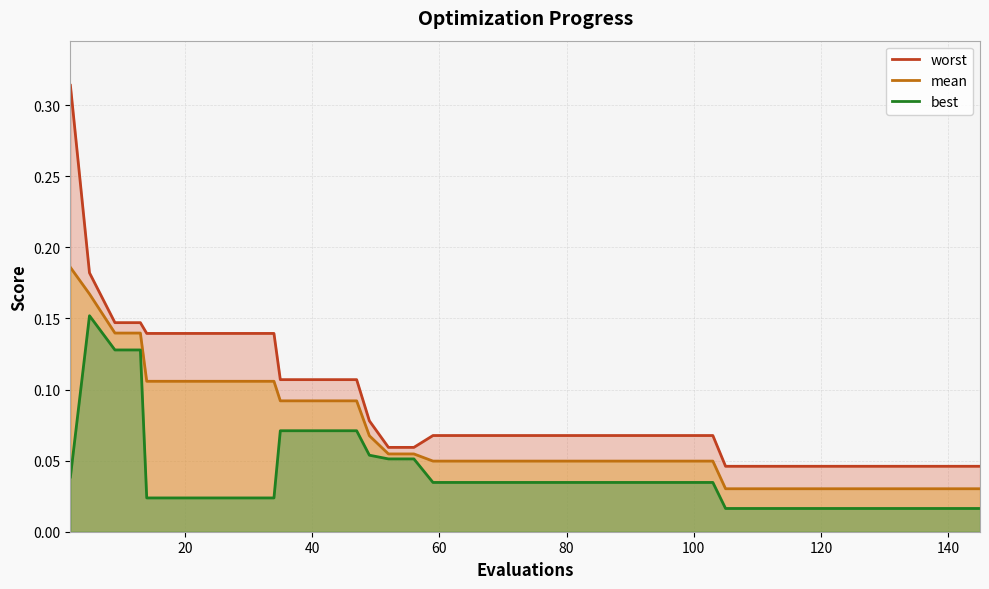

Which series has the largest total across all categories?

worst